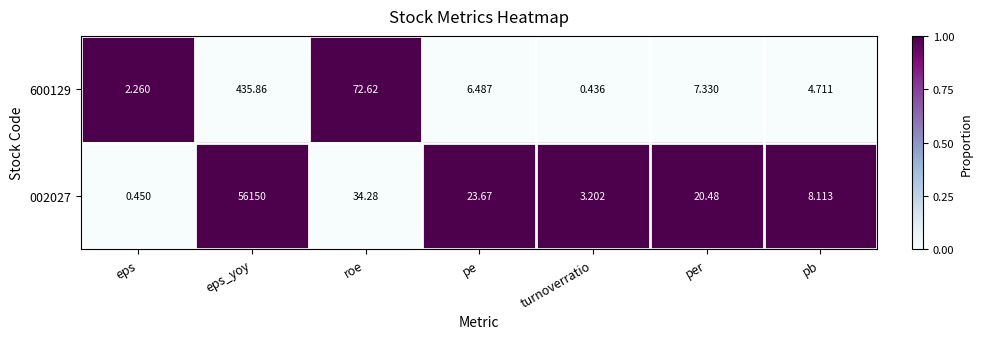

List the labels in order of 600129 value, largest first.

eps_yoy, roe, per, pe, pb, eps, turnoverratio